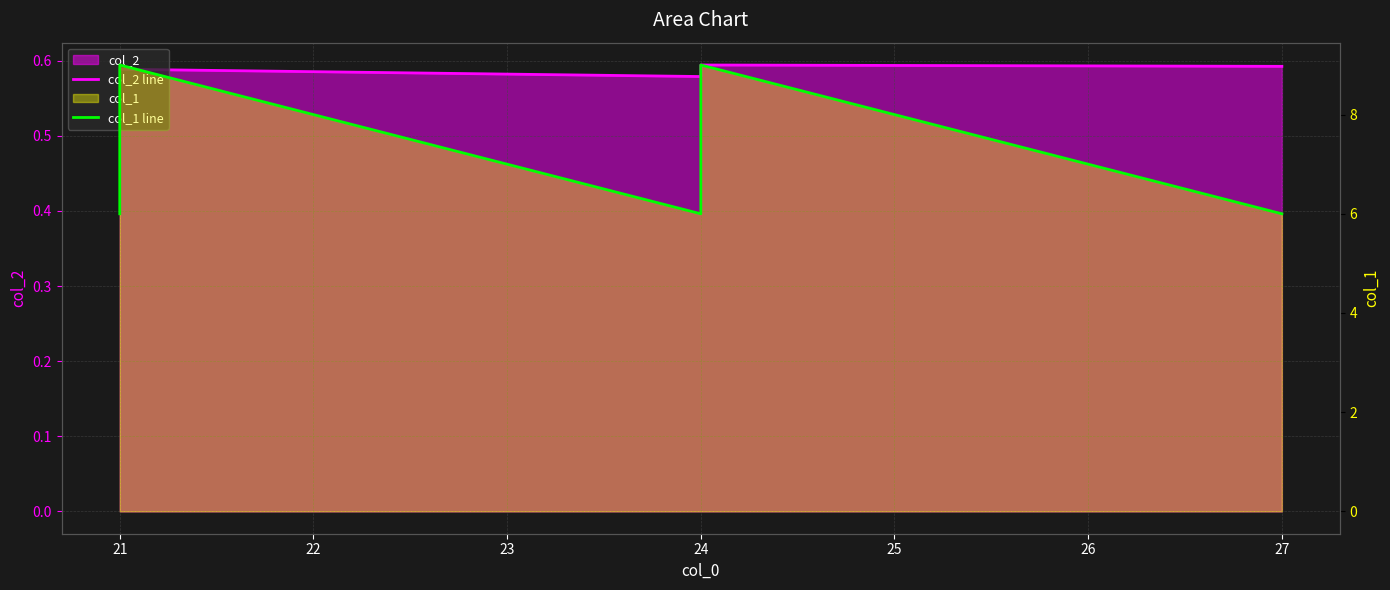

What is the average value of the col_2 line series?

0.6